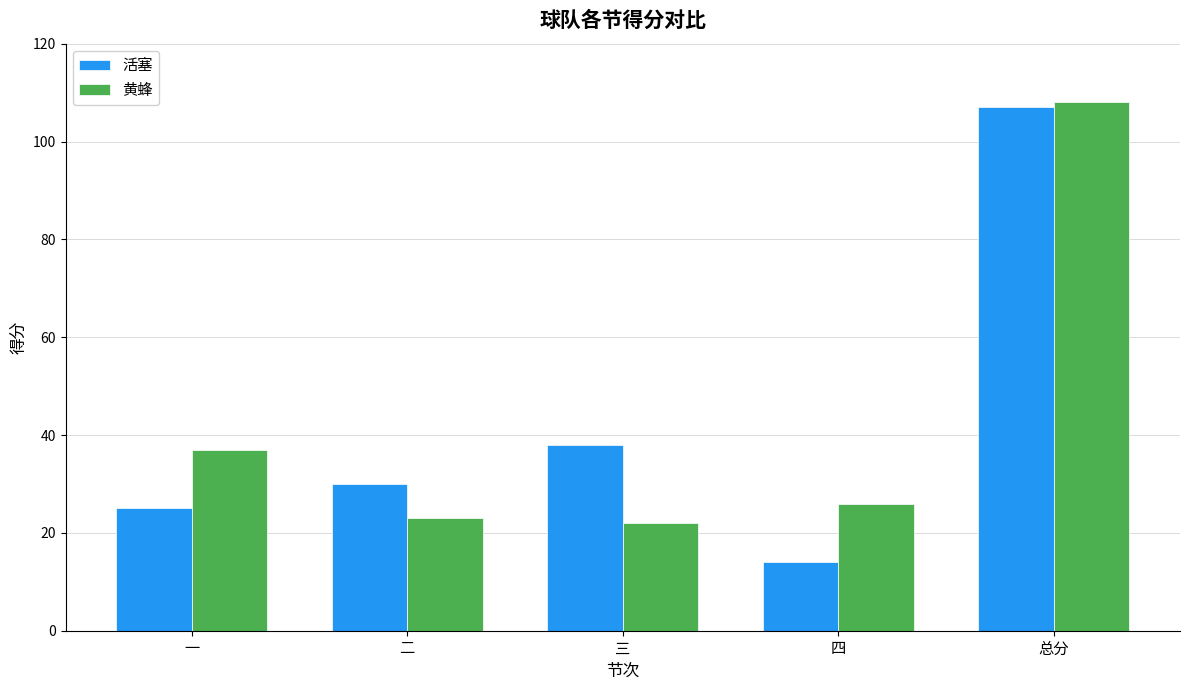

Reading left to right, list all the values displayed in this chart.

活塞: 一=25	二=30	三=38	四=14	总分=107
黄蜂: 一=37	二=23	三=22	四=26	总分=108